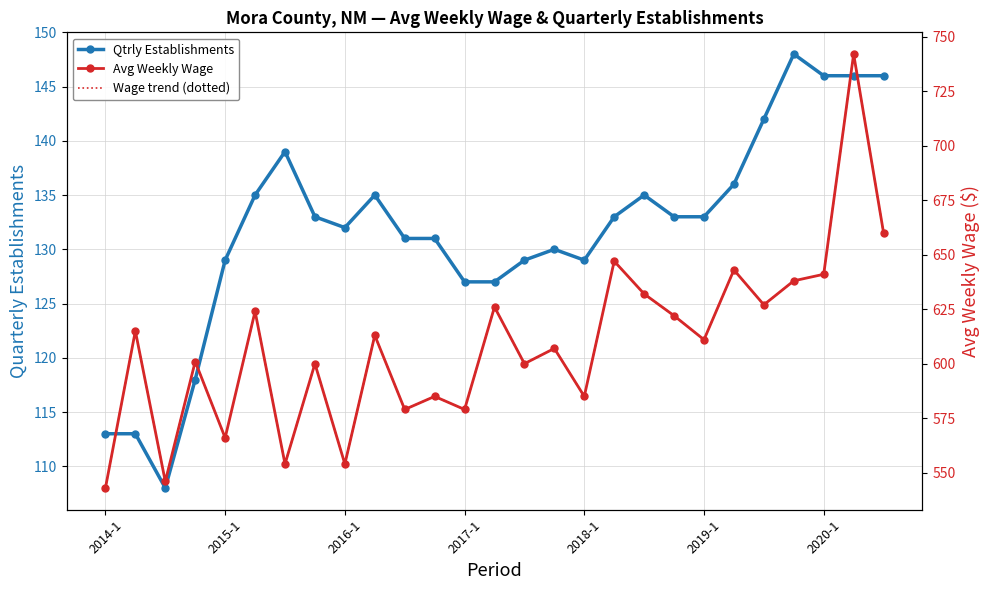

At which label is Wage trend (dotted) closest to 642?

21